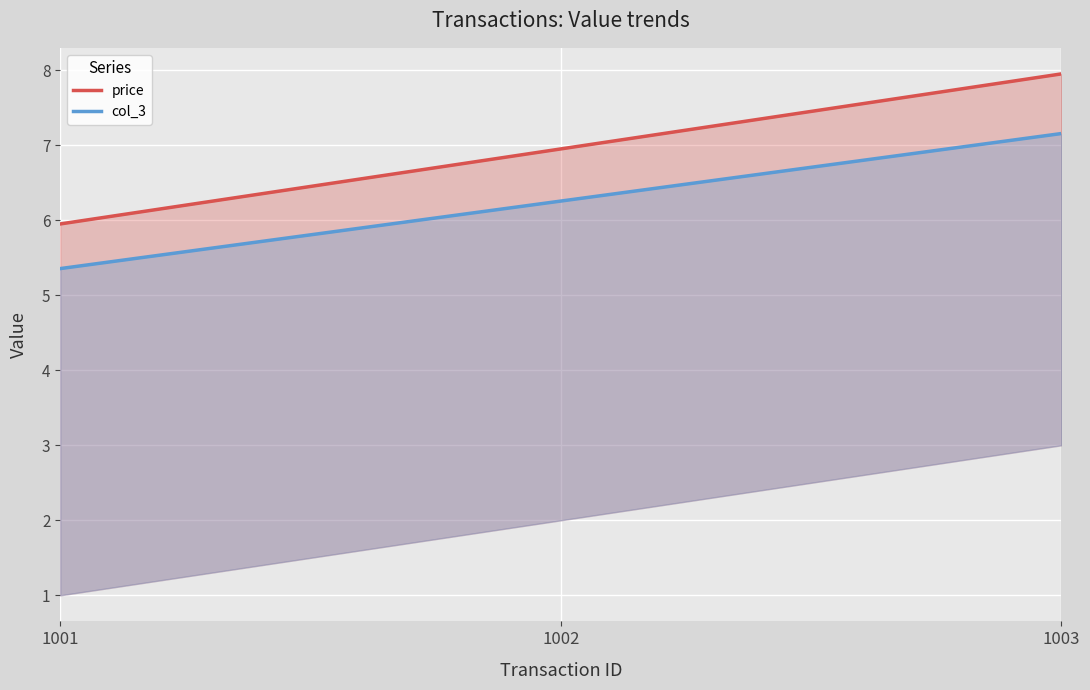

Which series has the largest total across all categories?

price